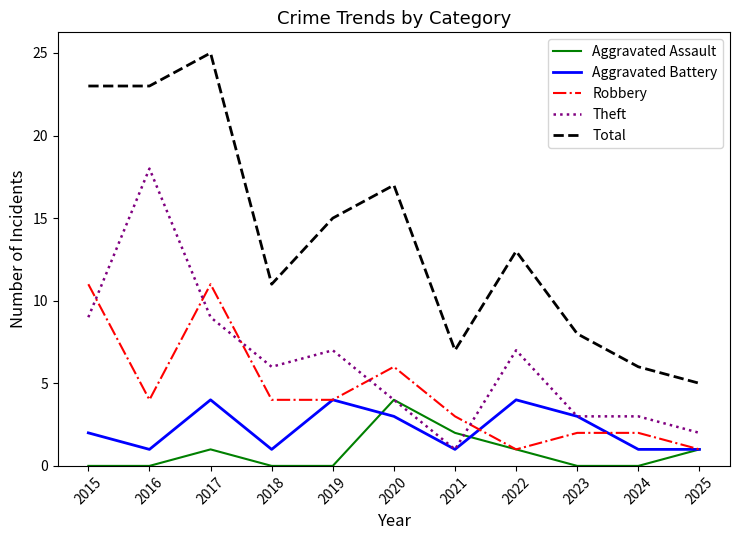

Which series has the largest range (max minus min)?

Total